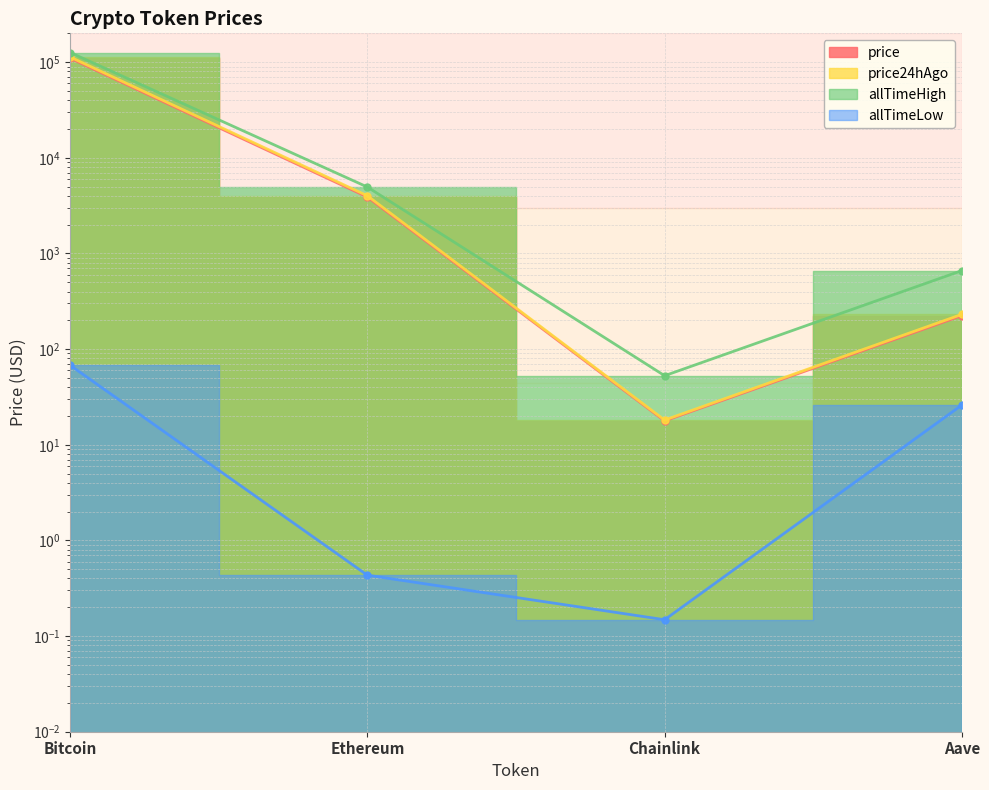

What is the lowest value of the allTimeLow series?

0.1